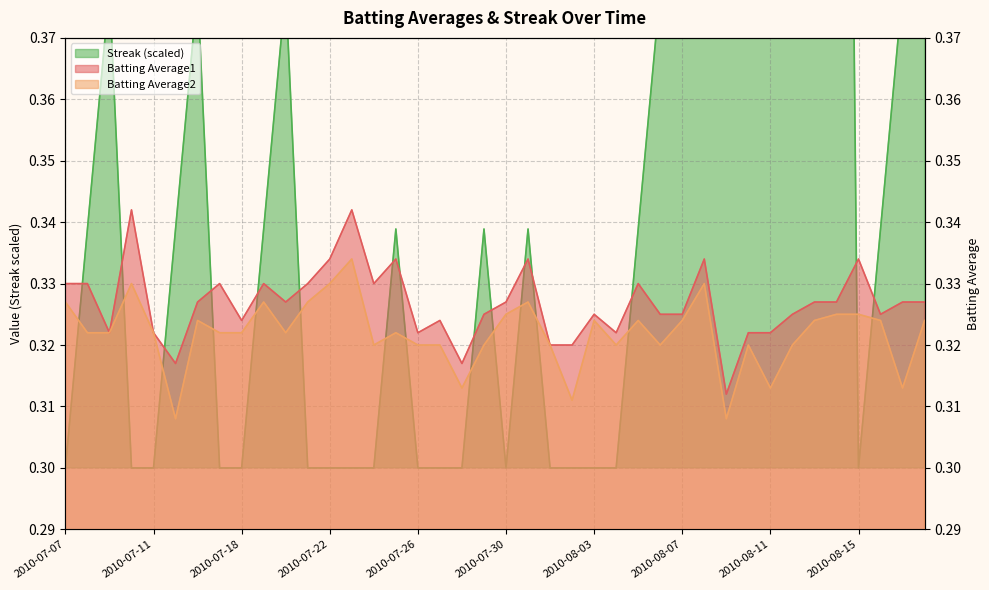

The value of Batting Average2 at 2010-07-27 is 0.5. True or false?

False